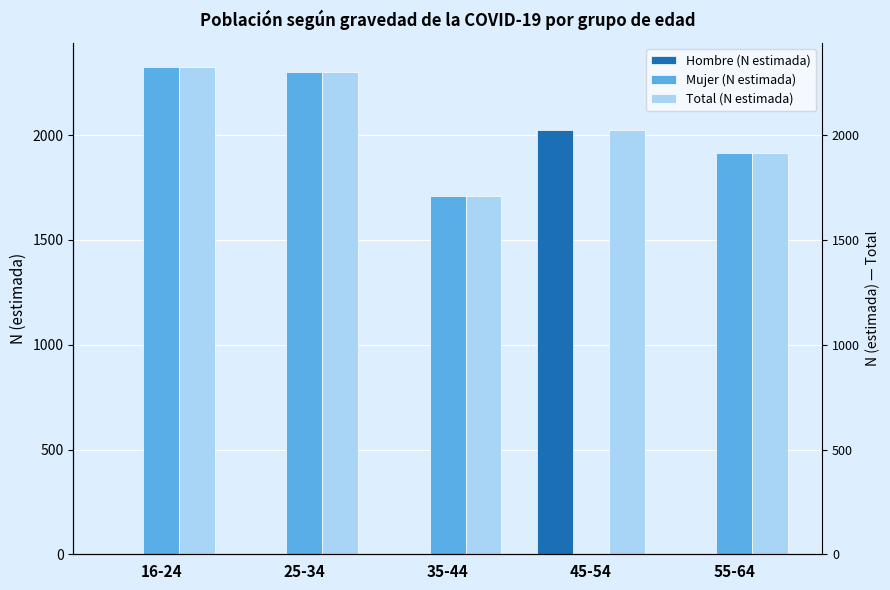

How many positive values does the Mujer (N estimada) series have?

4